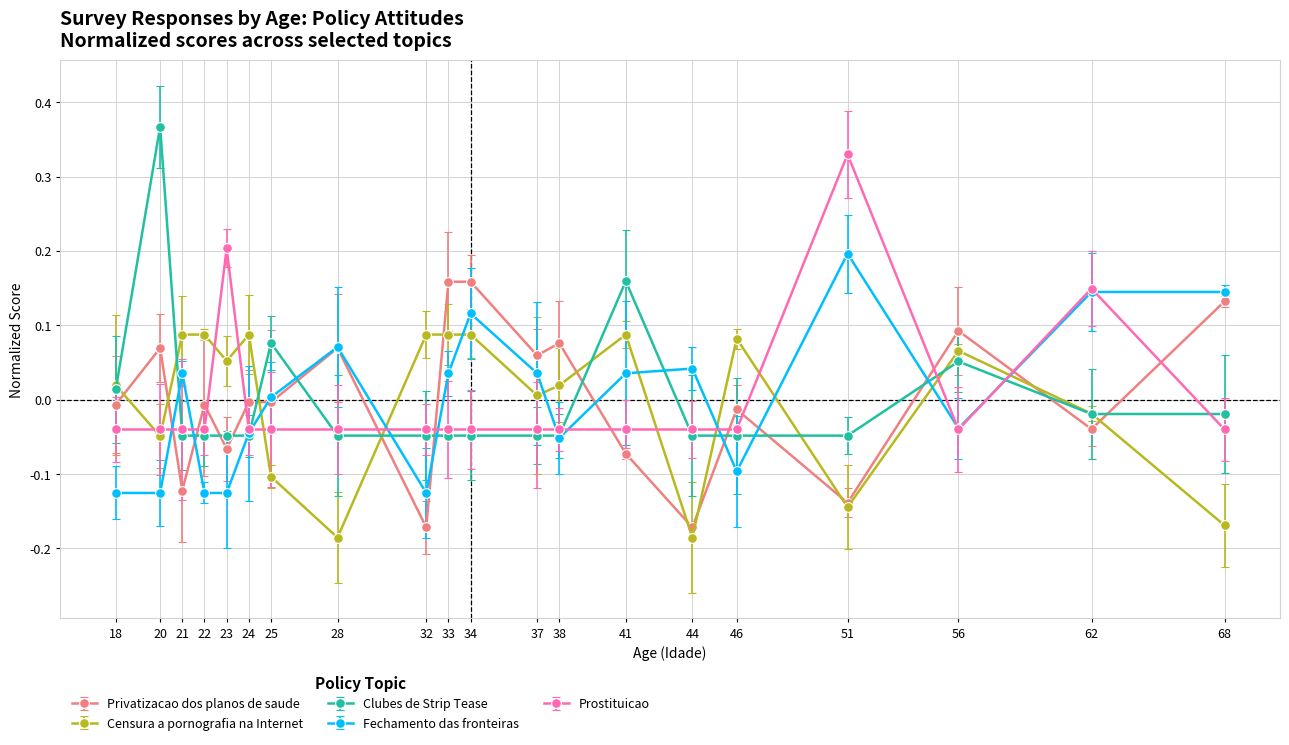

How many values in Prostituicao are below zero?

17